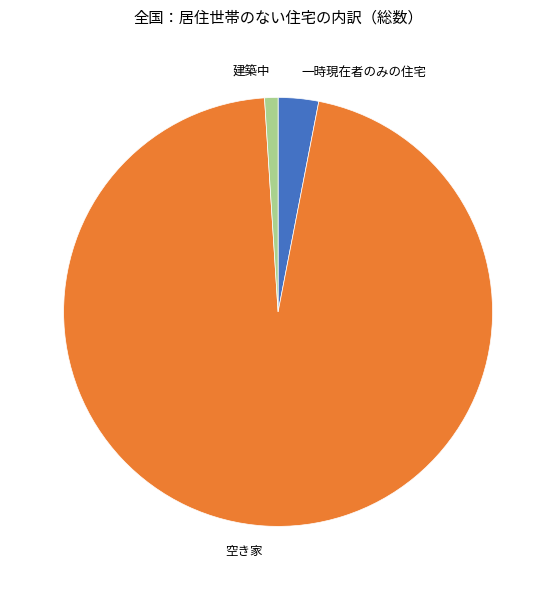

Count the number of slices in the pie.

3